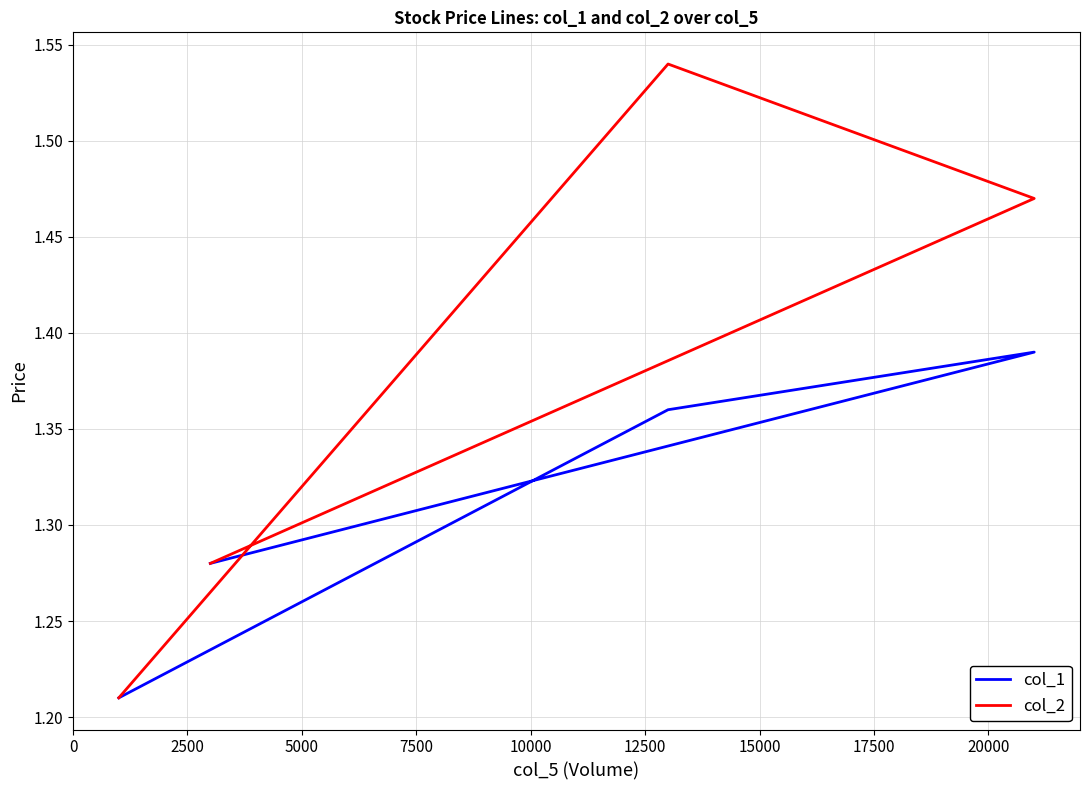

What is the difference between the maximum and second lowest values in the col_1 series?

0.1